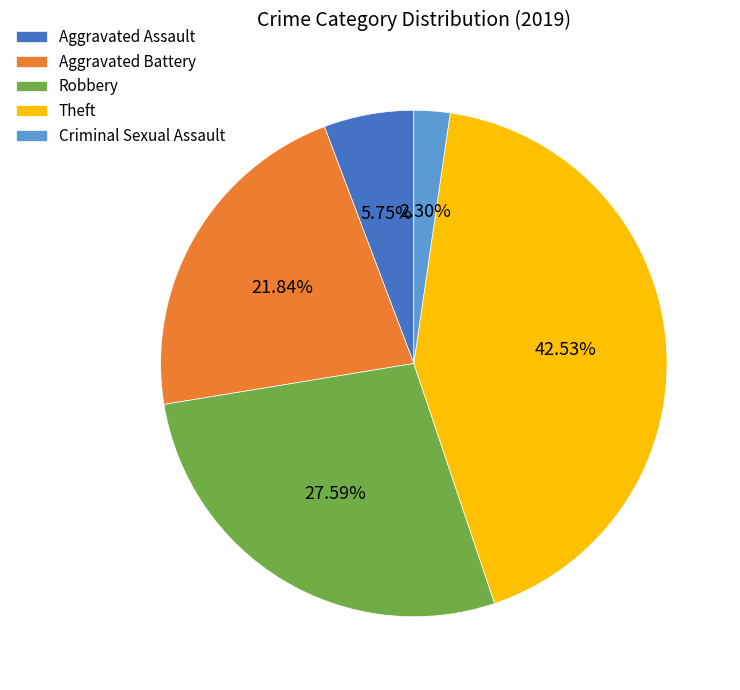

Does Aggravated Battery account for over 50% of the chart?

No